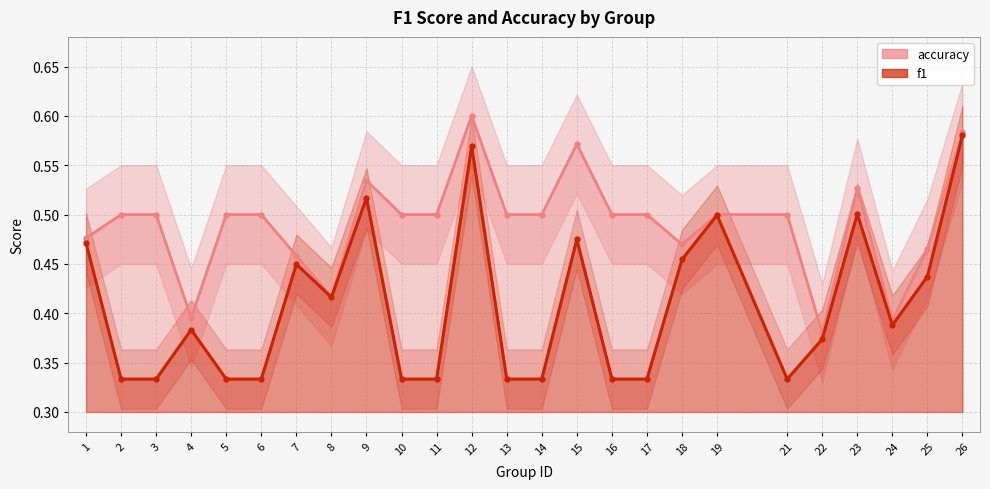

What is the maximum value shown in the chart?

0.6